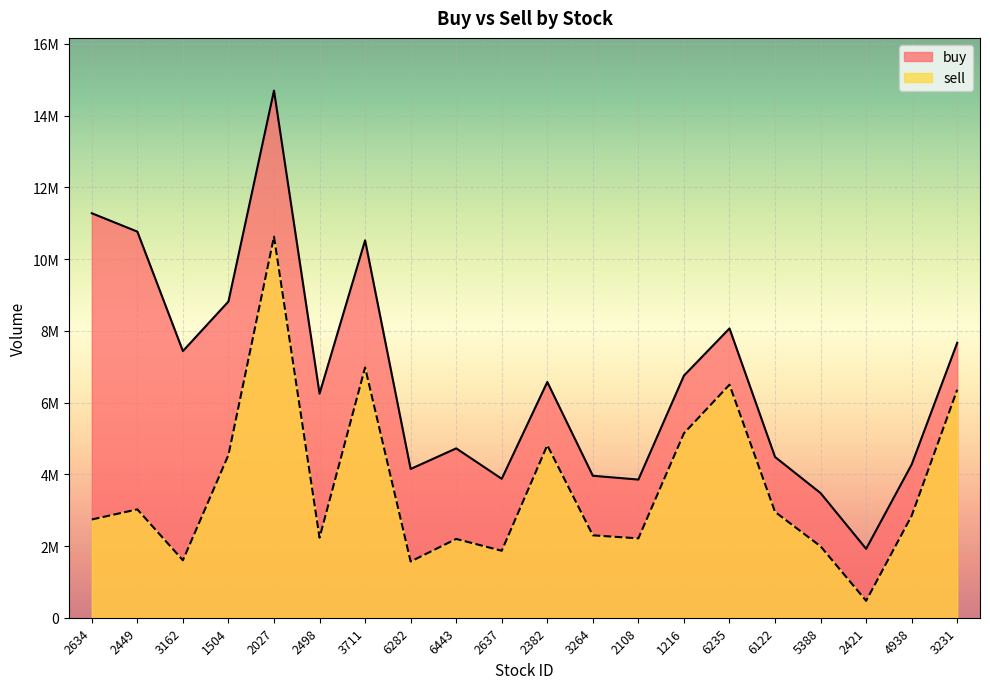

The value of buy at 2634 is 11278775. True or false?

True